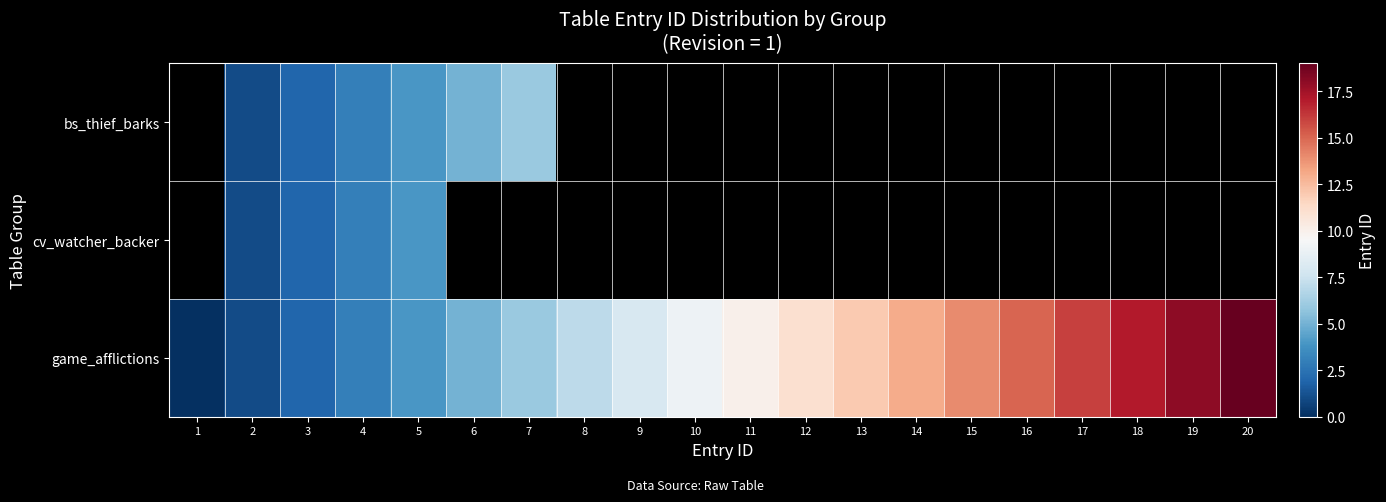

Where does the game_afflictions series first go above 10?

12